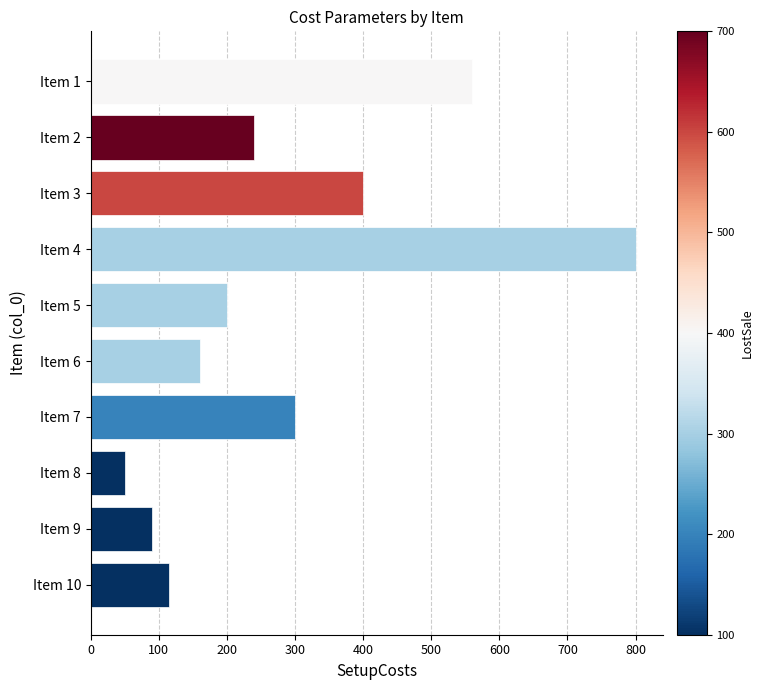

What is the sum of all values?

2915